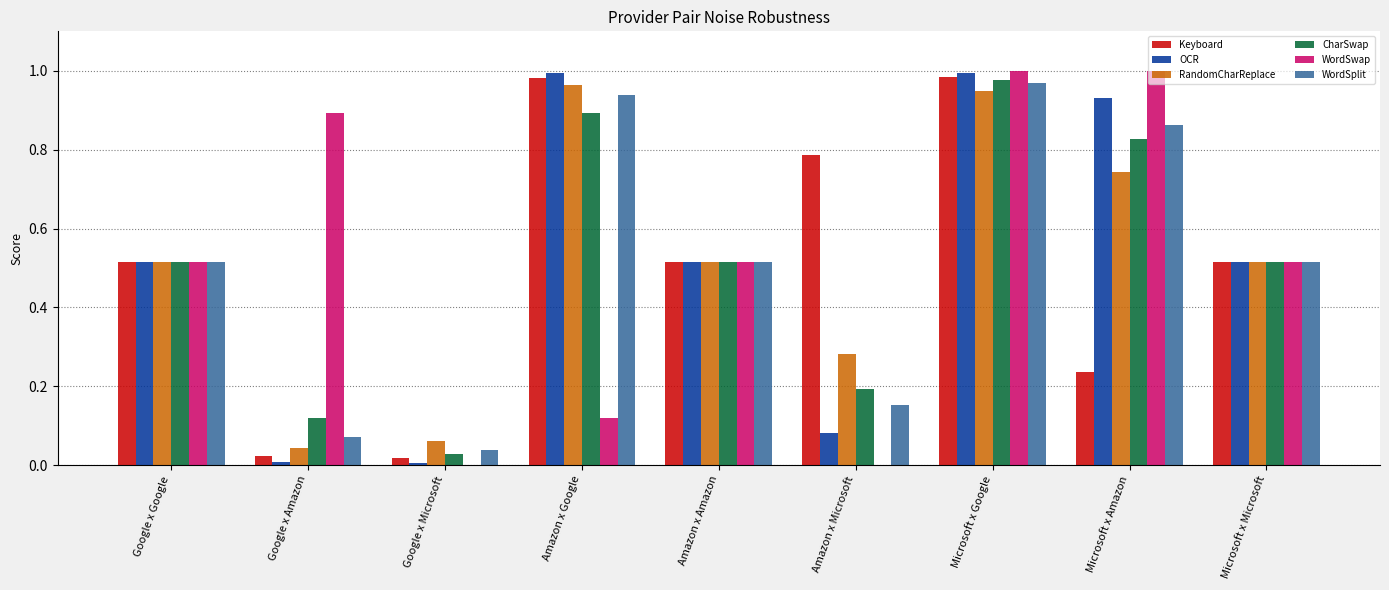

What are all the series names shown in the legend?

Keyboard, OCR, RandomCharReplace, CharSwap, WordSwap, WordSplit